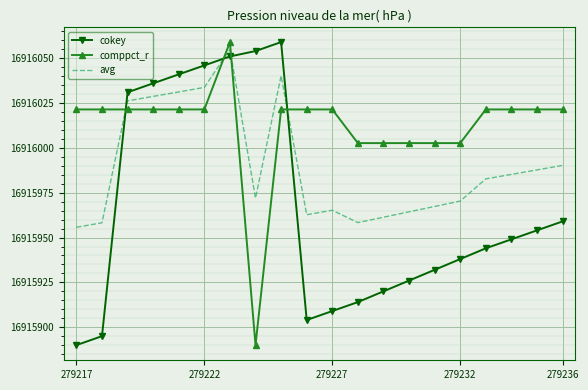

Rank the series by their average value, from highest to lowest.

comppct_r, avg, cokey